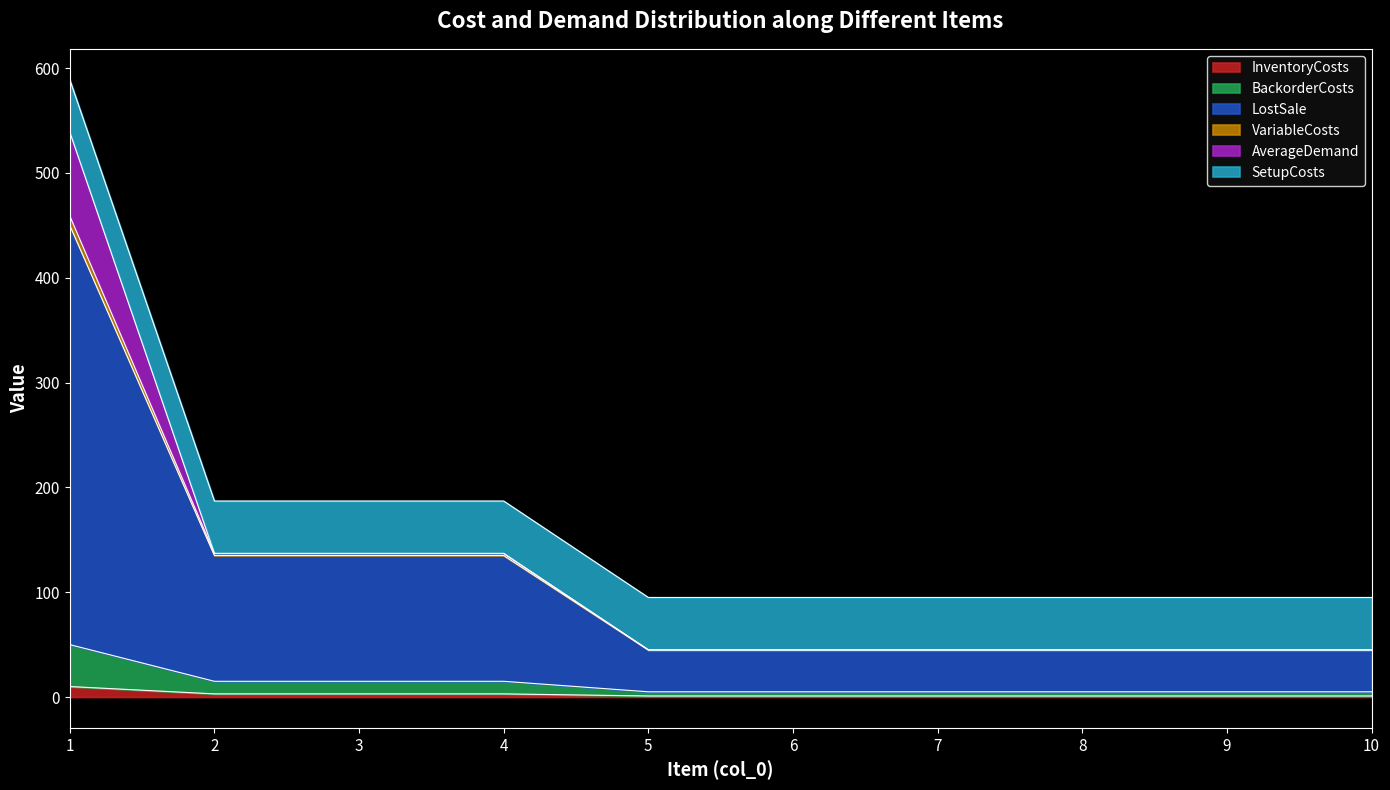

At which category is the sum across all series the highest?

1